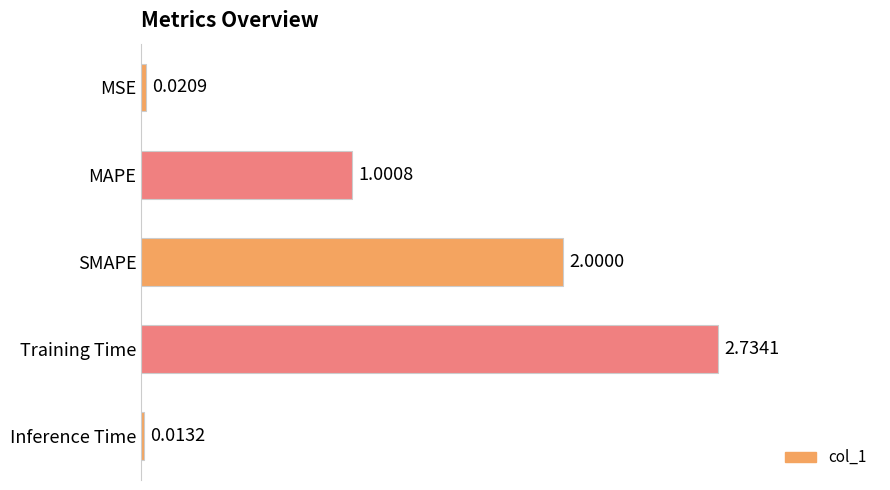

List the labels in order of value, largest first.

Training Time, SMAPE, MAPE, MSE, Inference Time